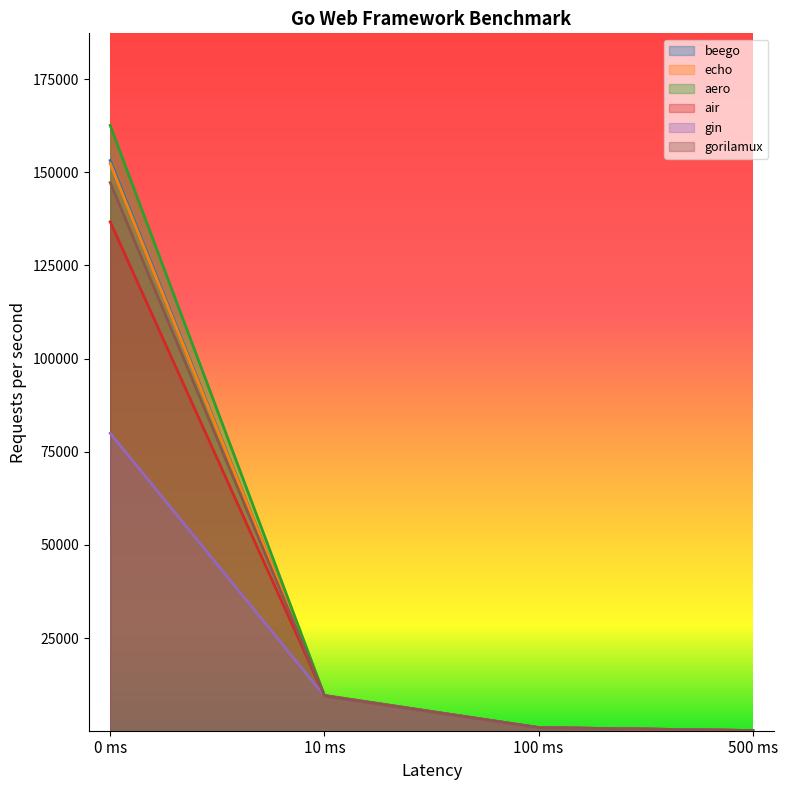

Reading left to right, extract all data points from this chart.

beego: 153133.9	9518.3	991.0	199.3
echo: 152351.6	9645.9	990.6	198.1
aero: 162570.8	9650.1	992.1	198.8
air: 136692.6	9514.6	991.4	198.1
gin: 79973.3	9515.6	991.6	196.7
gorilamux: 147220.0	9492.8	991.3	198.6